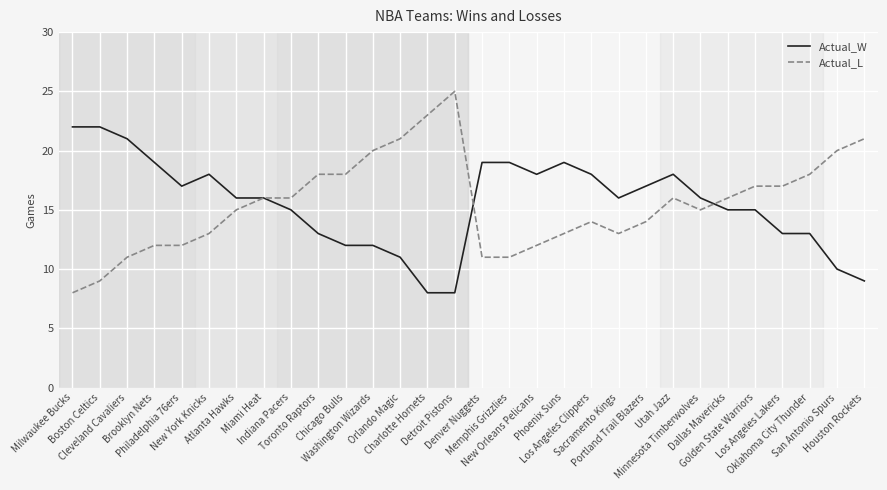

Reading right to left, what are all the values shown in this chart?

Actual_W: Houston Rockets=9	San Antonio Spurs=10	Oklahoma City Thunder=13	Los Angeles Lakers=13	Golden State Warriors=15	Dallas Mavericks=15	Minnesota Timberwolves=16	Utah Jazz=18	Portland Trail Blazers=17	Sacramento Kings=16	Los Angeles Clippers=18	Phoenix Suns=19	New Orleans Pelicans=18	Memphis Grizzlies=19	Denver Nuggets=19	Detroit Pistons=8	Charlotte Hornets=8	Orlando Magic=11	Washington Wizards=12	Chicago Bulls=12	Toronto Raptors=13	Indiana Pacers=15	Miami Heat=16	Atlanta Hawks=16	New York Knicks=18	Philadelphia 76ers=17	Brooklyn Nets=19	Cleveland Cavaliers=21	Boston Celtics=22	Milwaukee Bucks=22
Actual_L: Houston Rockets=21	San Antonio Spurs=20	Oklahoma City Thunder=18	Los Angeles Lakers=17	Golden State Warriors=17	Dallas Mavericks=16	Minnesota Timberwolves=15	Utah Jazz=16	Portland Trail Blazers=14	Sacramento Kings=13	Los Angeles Clippers=14	Phoenix Suns=13	New Orleans Pelicans=12	Memphis Grizzlies=11	Denver Nuggets=11	Detroit Pistons=25	Charlotte Hornets=23	Orlando Magic=21	Washington Wizards=20	Chicago Bulls=18	Toronto Raptors=18	Indiana Pacers=16	Miami Heat=16	Atlanta Hawks=15	New York Knicks=13	Philadelphia 76ers=12	Brooklyn Nets=12	Cleveland Cavaliers=11	Boston Celtics=9	Milwaukee Bucks=8